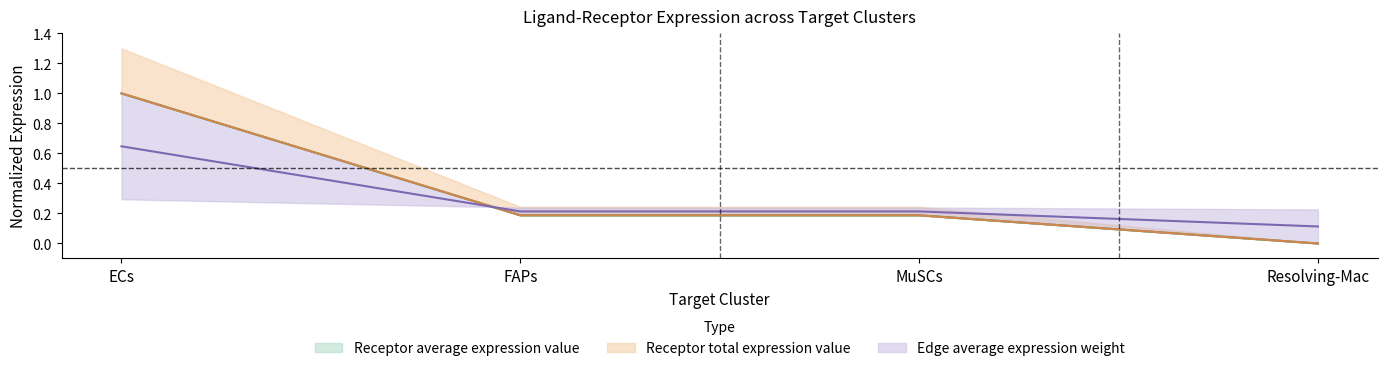

How many intersections are there between Receptor average expression value and Edge average expression weight?

1